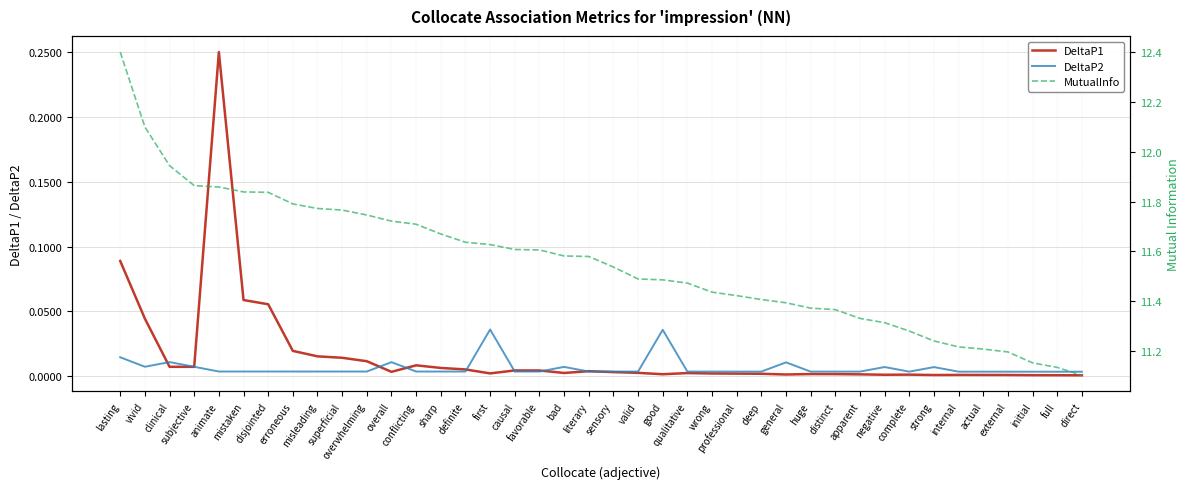

Is it true that MutualInfo equals 3.1 at superficial?

False